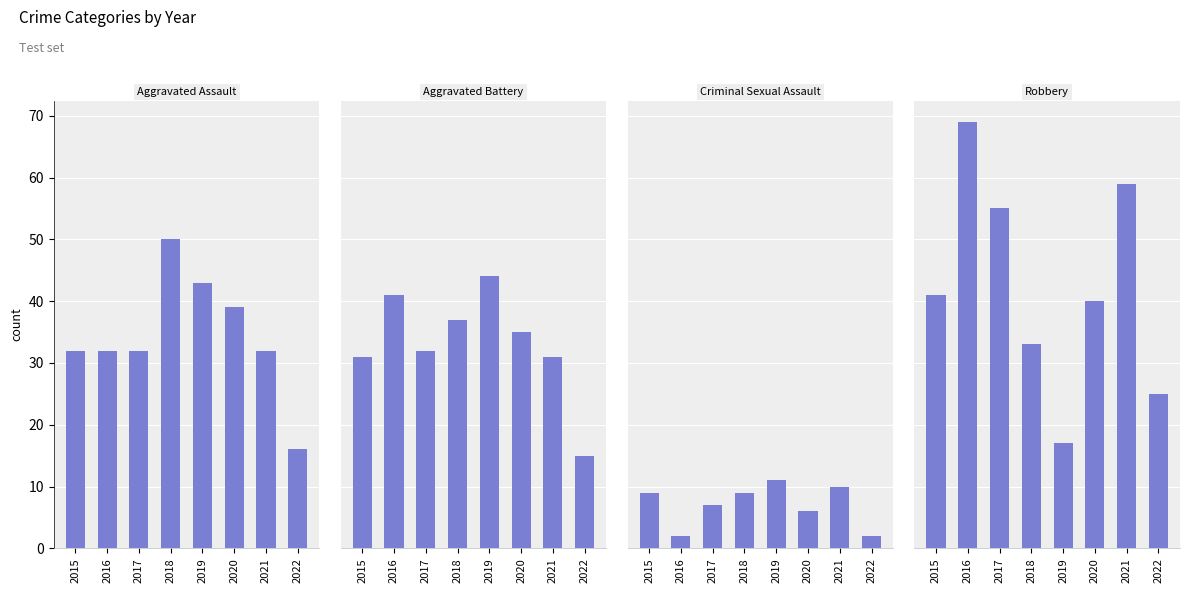

Where does the Robbery series first go above 41?

2016